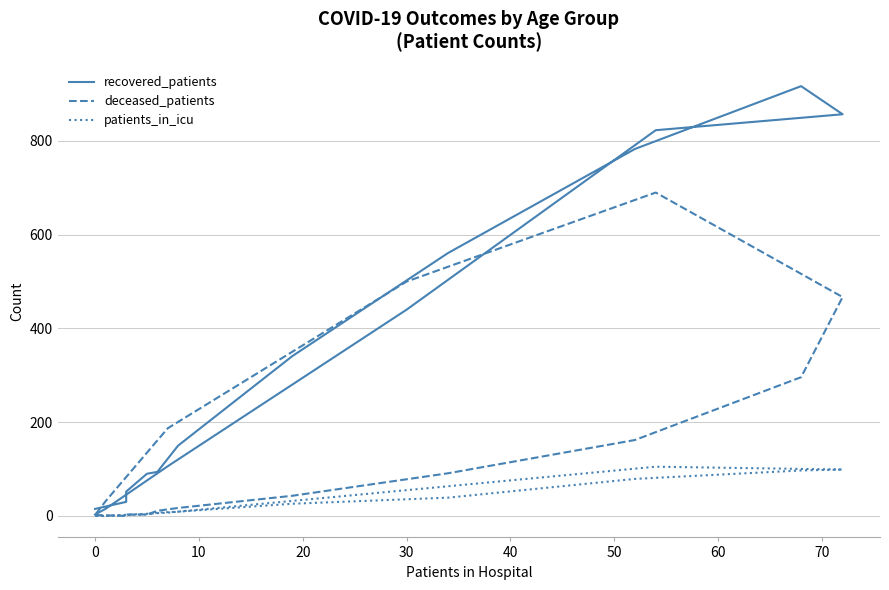

Is this an area chart (filled region under the line)?

No